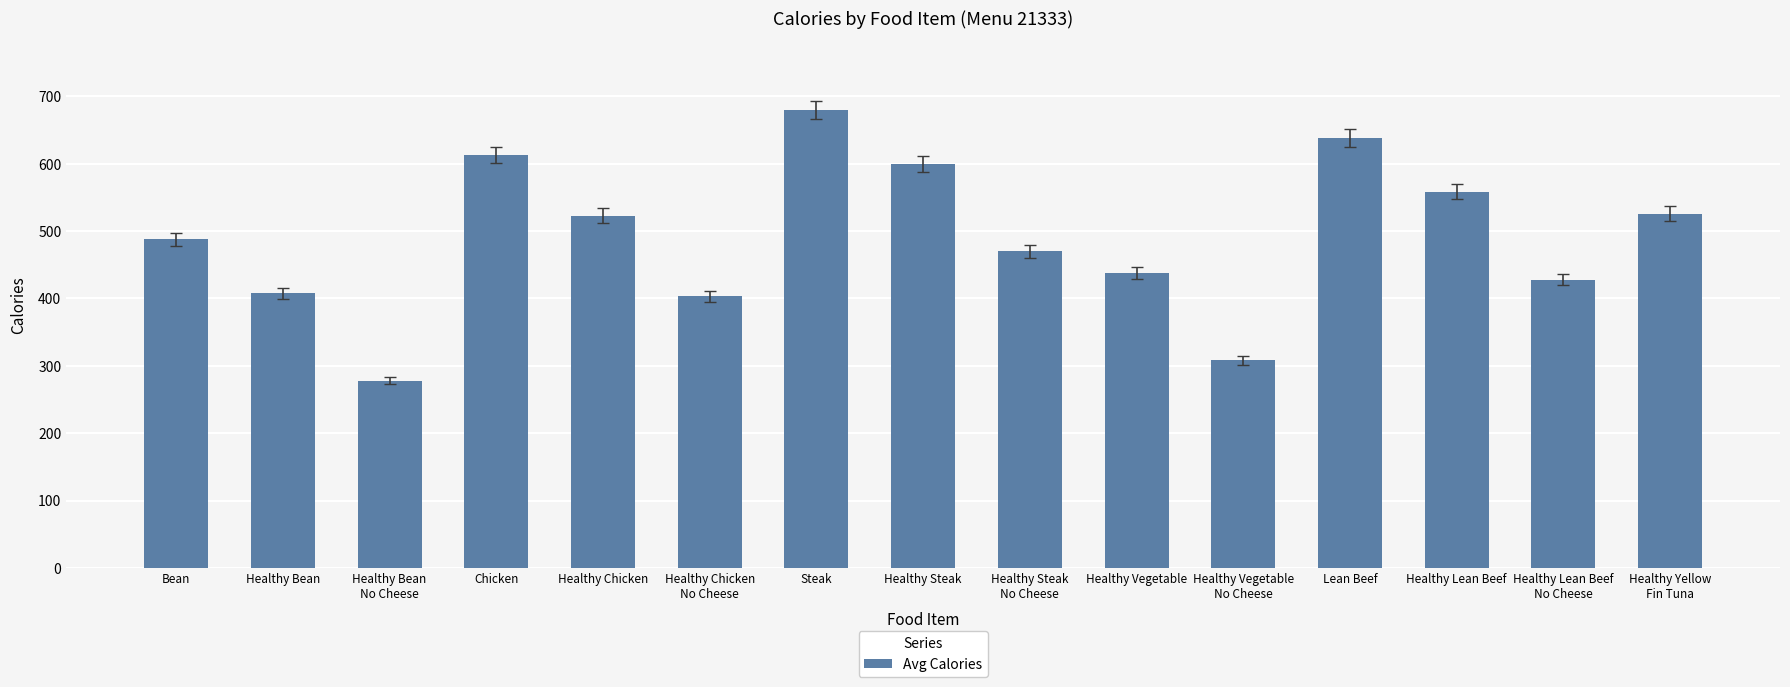

What is the approximate value at Healthy Bean?

408